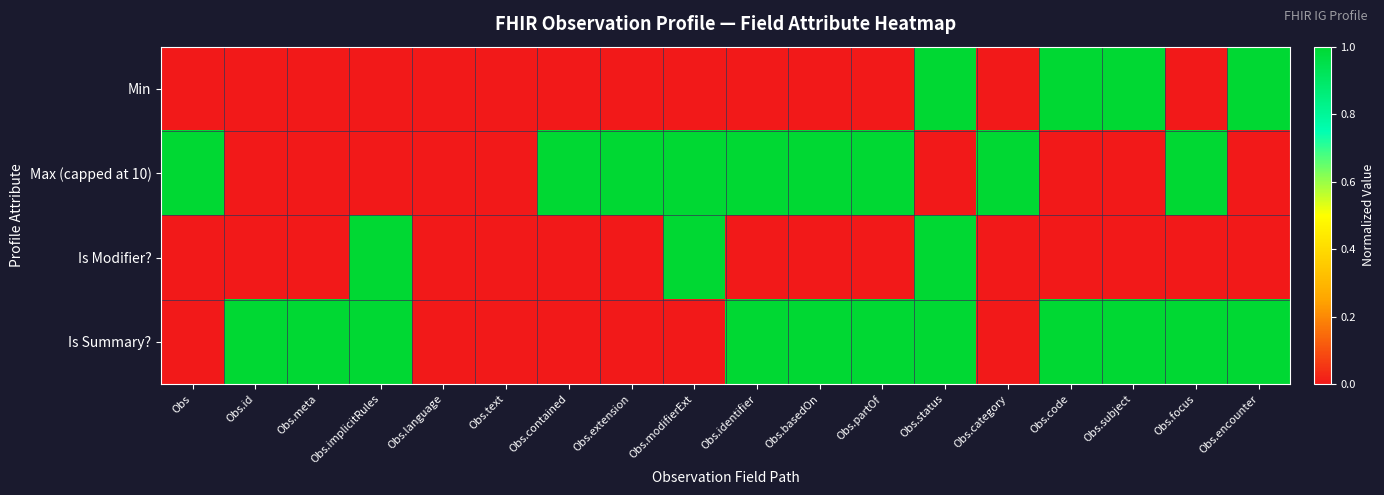

At how many categories does at least one series exceed 0?

16